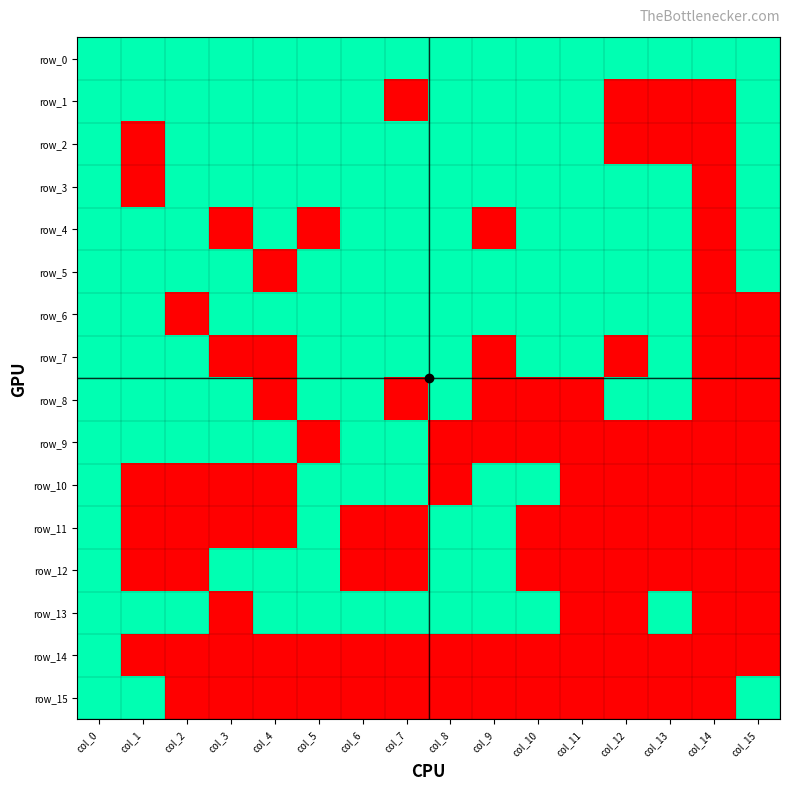

Reading left to right, list all the values displayed in this chart.

row_0: col_0=1	col_1=1	col_2=1	col_3=1	col_4=1	col_5=1	col_6=1	col_7=1	col_8=1	col_9=1	col_10=1	col_11=1	col_12=1	col_13=1	col_14=1	col_15=1
row_1: col_0=1	col_1=1	col_2=1	col_3=1	col_4=1	col_5=1	col_6=1	col_7=0	col_8=1	col_9=1	col_10=1	col_11=1	col_12=0	col_13=0	col_14=0	col_15=1
row_2: col_0=1	col_1=0	col_2=1	col_3=1	col_4=1	col_5=1	col_6=1	col_7=1	col_8=1	col_9=1	col_10=1	col_11=1	col_12=0	col_13=0	col_14=0	col_15=1
row_3: col_0=1	col_1=0	col_2=1	col_3=1	col_4=1	col_5=1	col_6=1	col_7=1	col_8=1	col_9=1	col_10=1	col_11=1	col_12=1	col_13=1	col_14=0	col_15=1
row_4: col_0=1	col_1=1	col_2=1	col_3=0	col_4=1	col_5=0	col_6=1	col_7=1	col_8=1	col_9=0	col_10=1	col_11=1	col_12=1	col_13=1	col_14=0	col_15=1
row_5: col_0=1	col_1=1	col_2=1	col_3=1	col_4=0	col_5=1	col_6=1	col_7=1	col_8=1	col_9=1	col_10=1	col_11=1	col_12=1	col_13=1	col_14=0	col_15=1
row_6: col_0=1	col_1=1	col_2=0	col_3=1	col_4=1	col_5=1	col_6=1	col_7=1	col_8=1	col_9=1	col_10=1	col_11=1	col_12=1	col_13=1	col_14=0	col_15=0
row_7: col_0=1	col_1=1	col_2=1	col_3=0	col_4=0	col_5=1	col_6=1	col_7=1	col_8=1	col_9=0	col_10=1	col_11=1	col_12=0	col_13=1	col_14=0	col_15=0
row_8: col_0=1	col_1=1	col_2=1	col_3=1	col_4=0	col_5=1	col_6=1	col_7=0	col_8=1	col_9=0	col_10=0	col_11=0	col_12=1	col_13=1	col_14=0	col_15=0
row_9: col_0=1	col_1=1	col_2=1	col_3=1	col_4=1	col_5=0	col_6=1	col_7=1	col_8=0	col_9=0	col_10=0	col_11=0	col_12=0	col_13=0	col_14=0	col_15=0
row_10: col_0=1	col_1=0	col_2=0	col_3=0	col_4=0	col_5=1	col_6=1	col_7=1	col_8=0	col_9=1	col_10=1	col_11=0	col_12=0	col_13=0	col_14=0	col_15=0
row_11: col_0=1	col_1=0	col_2=0	col_3=0	col_4=0	col_5=1	col_6=0	col_7=0	col_8=1	col_9=1	col_10=0	col_11=0	col_12=0	col_13=0	col_14=0	col_15=0
row_12: col_0=1	col_1=0	col_2=0	col_3=1	col_4=1	col_5=1	col_6=0	col_7=0	col_8=1	col_9=1	col_10=0	col_11=0	col_12=0	col_13=0	col_14=0	col_15=0
row_13: col_0=1	col_1=1	col_2=1	col_3=0	col_4=1	col_5=1	col_6=1	col_7=1	col_8=1	col_9=1	col_10=1	col_11=0	col_12=0	col_13=1	col_14=0	col_15=0
row_14: col_0=1	col_1=0	col_2=0	col_3=0	col_4=0	col_5=0	col_6=0	col_7=0	col_8=0	col_9=0	col_10=0	col_11=0	col_12=0	col_13=0	col_14=0	col_15=0
row_15: col_0=1	col_1=1	col_2=0	col_3=0	col_4=0	col_5=0	col_6=0	col_7=0	col_8=0	col_9=0	col_10=0	col_11=0	col_12=0	col_13=0	col_14=0	col_15=1